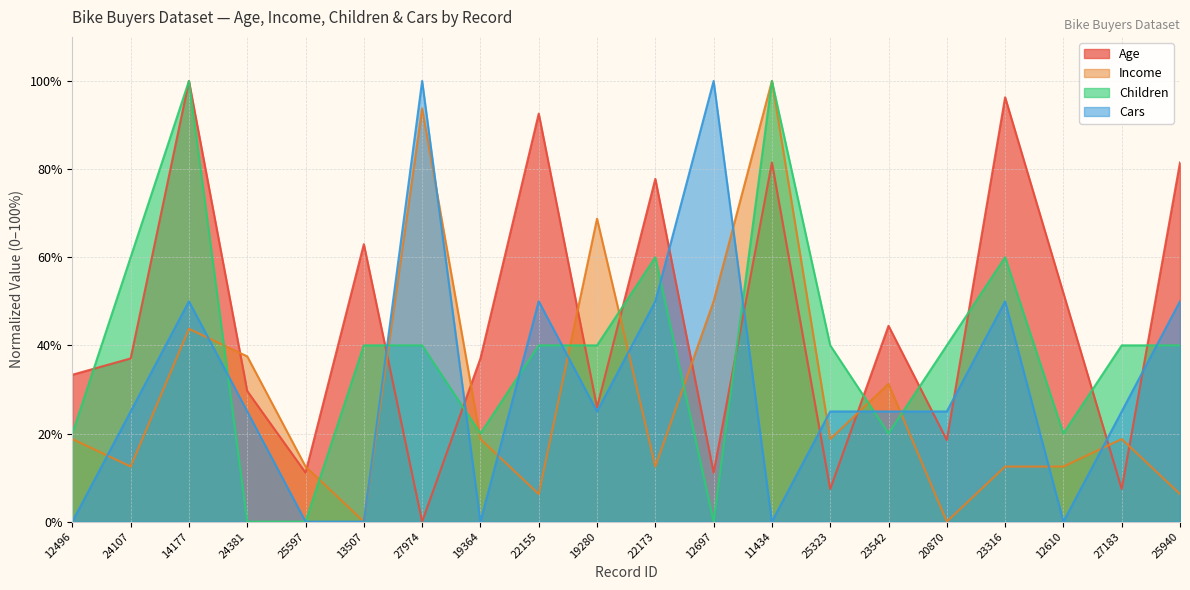

Is the value of Children at 25597 greater than the value of Age at 25940?

No